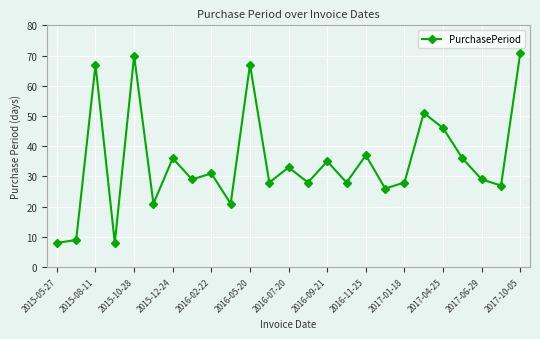

What is the value of the 2nd point from the left?

9